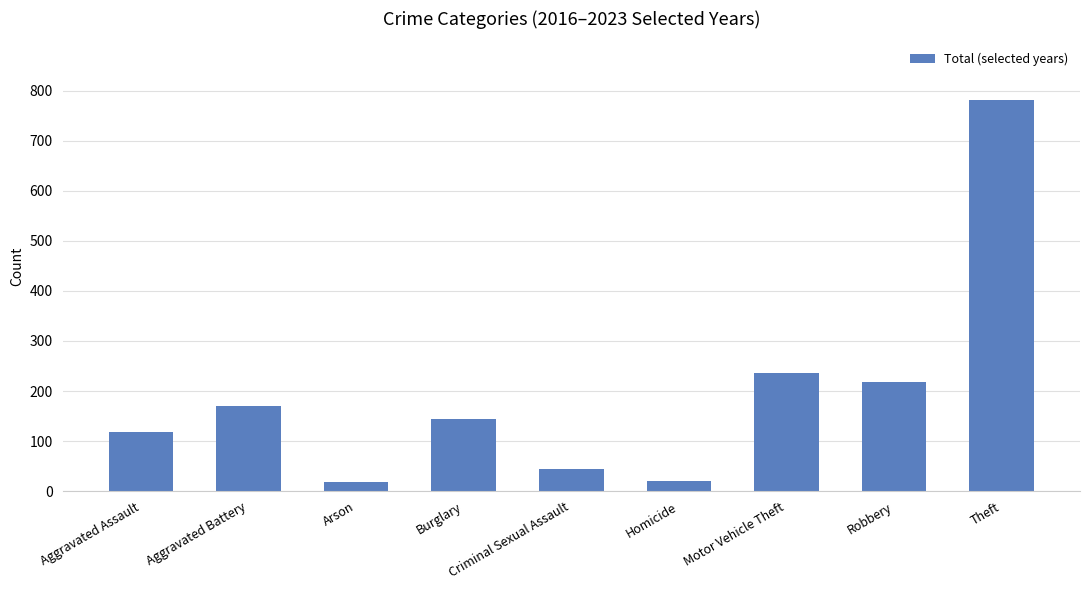

What is the label of the 1st bar from the right?

Theft